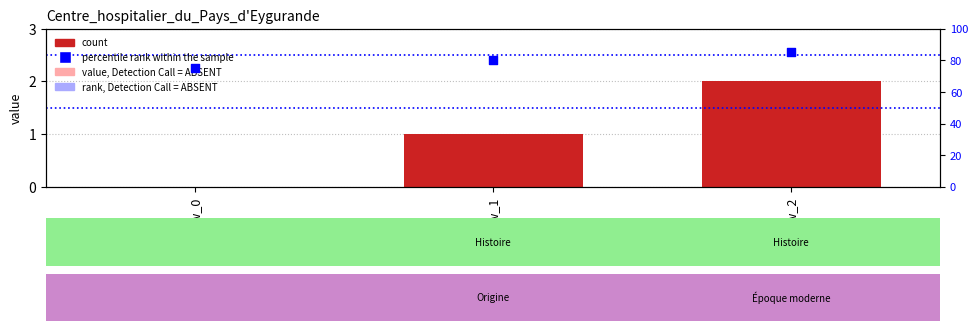

What are all the series names shown in the legend?

count, percentile rank within the sample